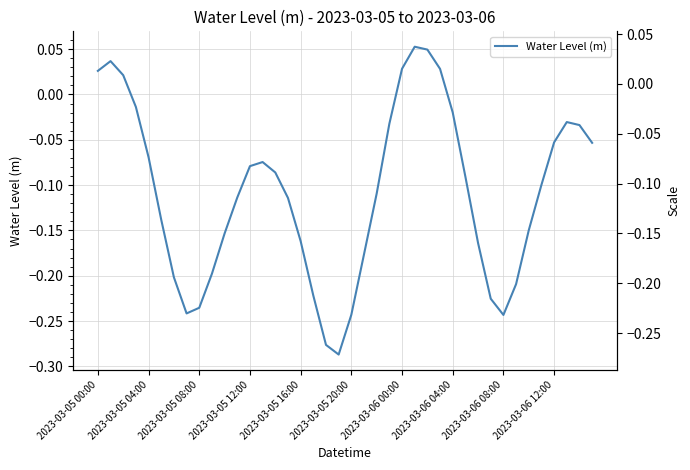

What is the label of the 23rd point from the right?

17